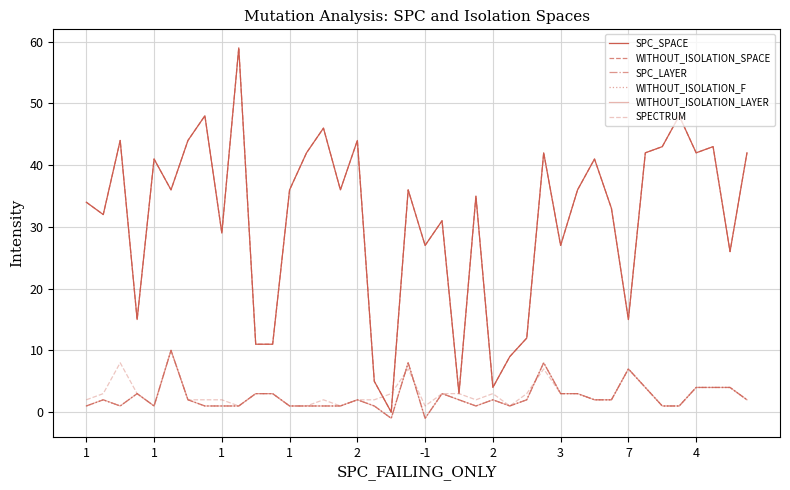

How many values in the SPECTRUM series exceed 3?

9